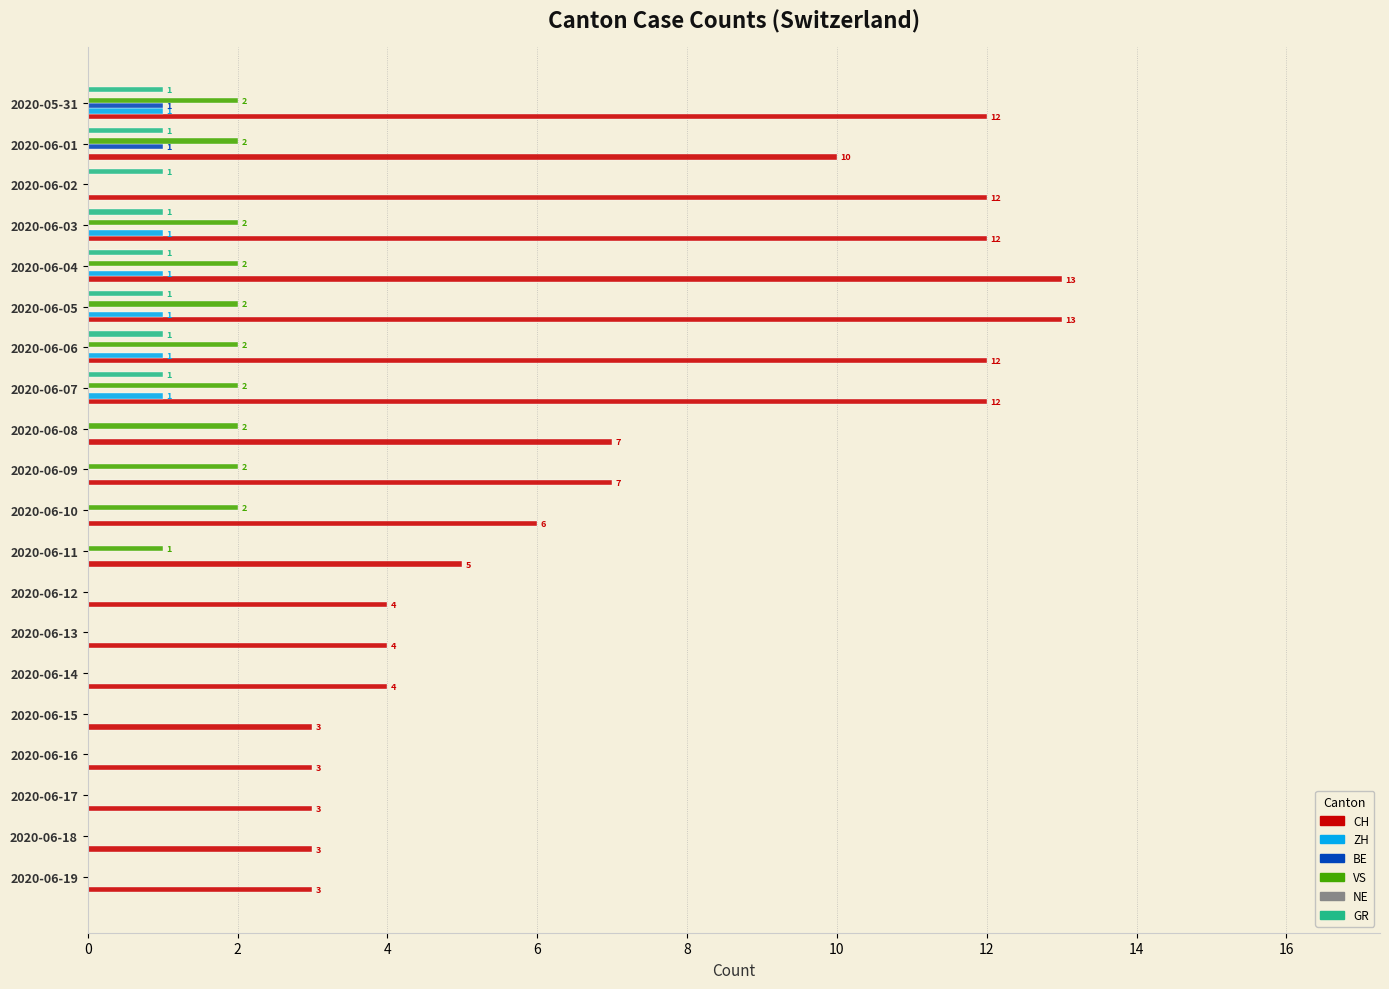

What is the sum of all CH values?

148